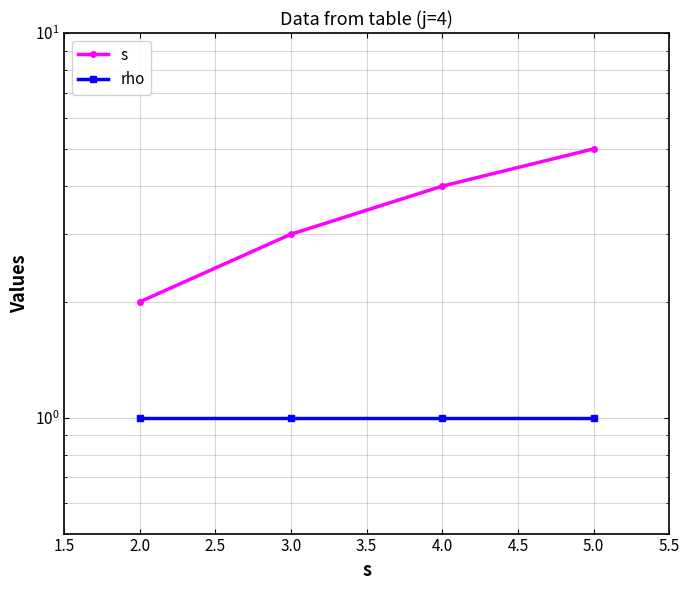

At how many categories does at least one series exceed 4?

1